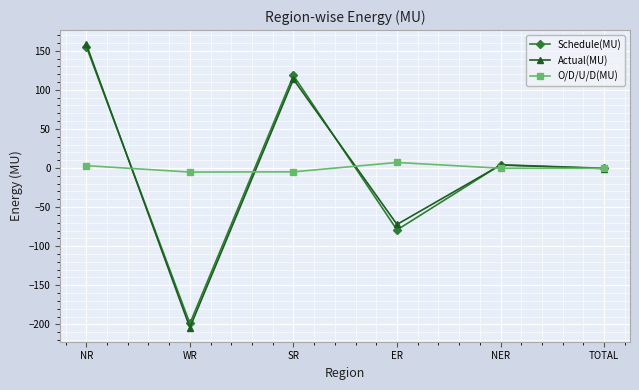

What is the minimum value for Schedule(MU)?

-198.9